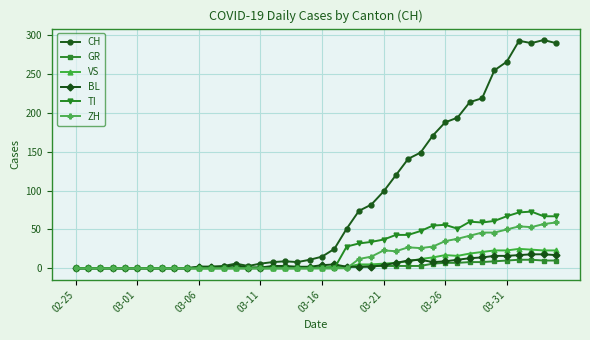

At how many categories does at least one series exceed 251?

6